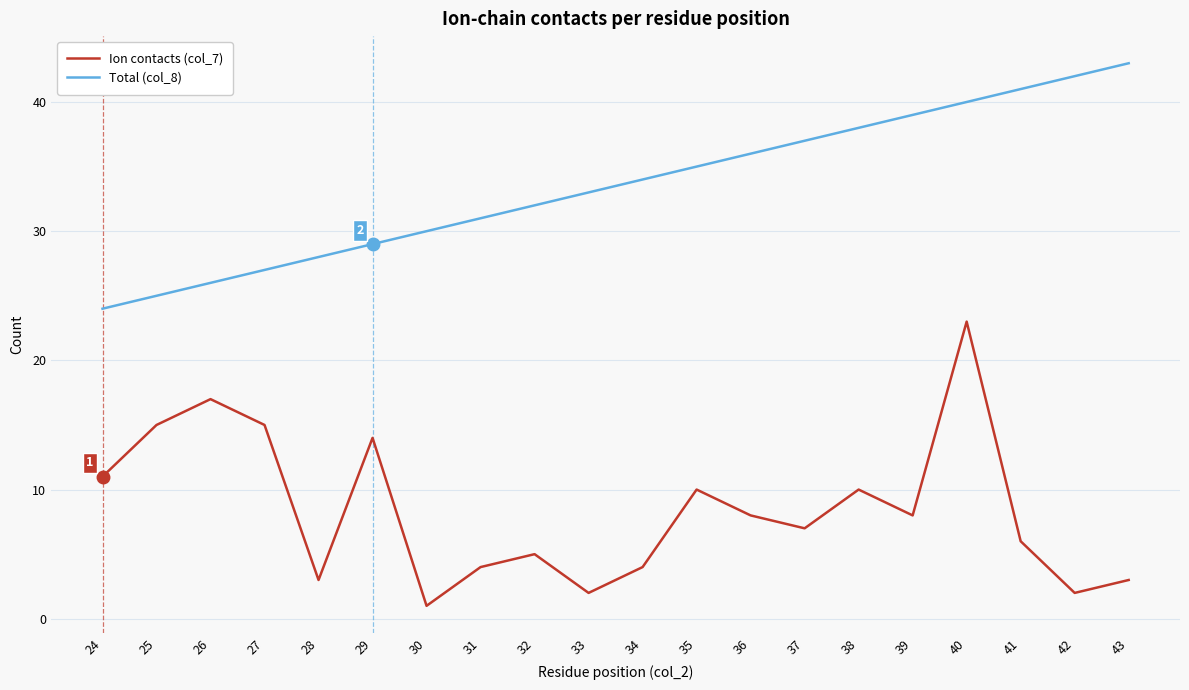

Is the value of Total (col_8) at 39 greater than the value of Ion contacts (col_7) at 32?

Yes